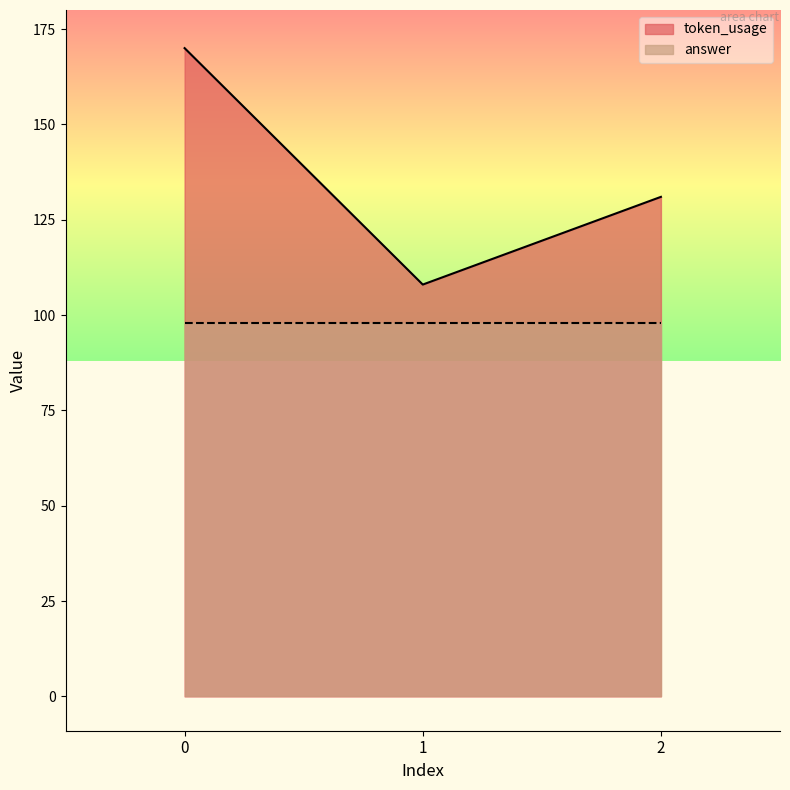

What is the average value?

136